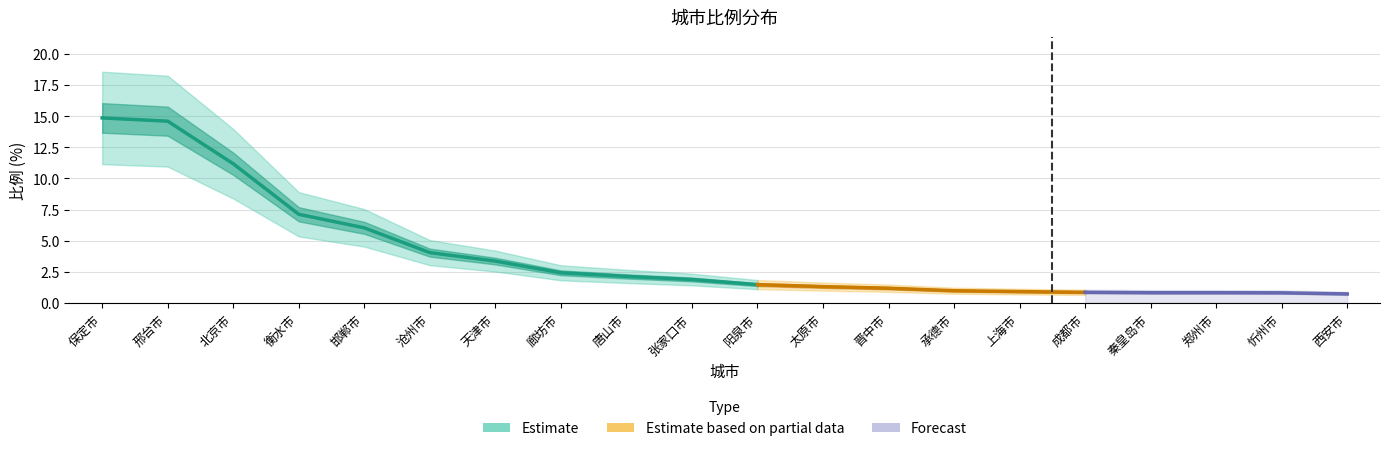

The value at 北京市 is 15.2. True or false?

False